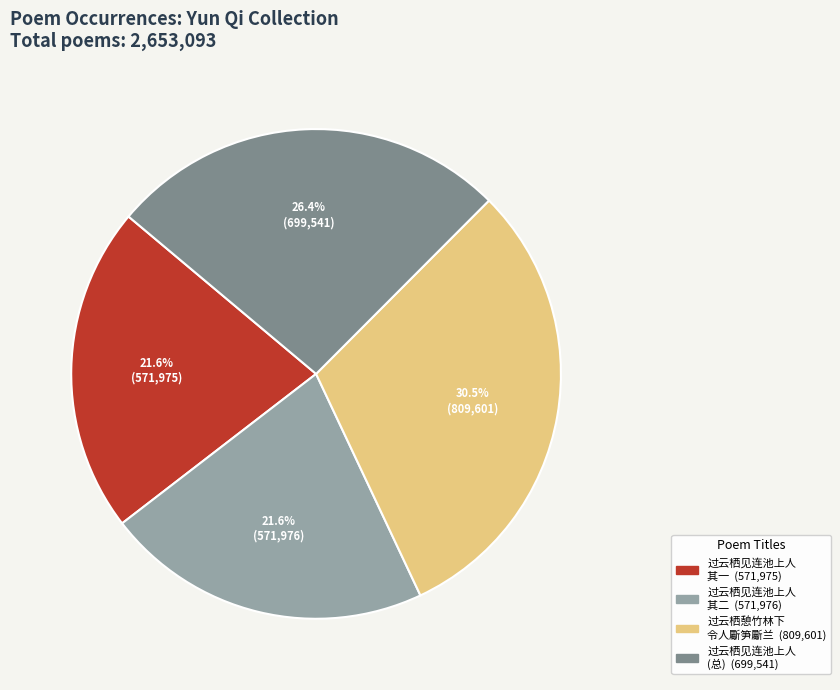

To the nearest percent, what is the average slice percentage?

25%